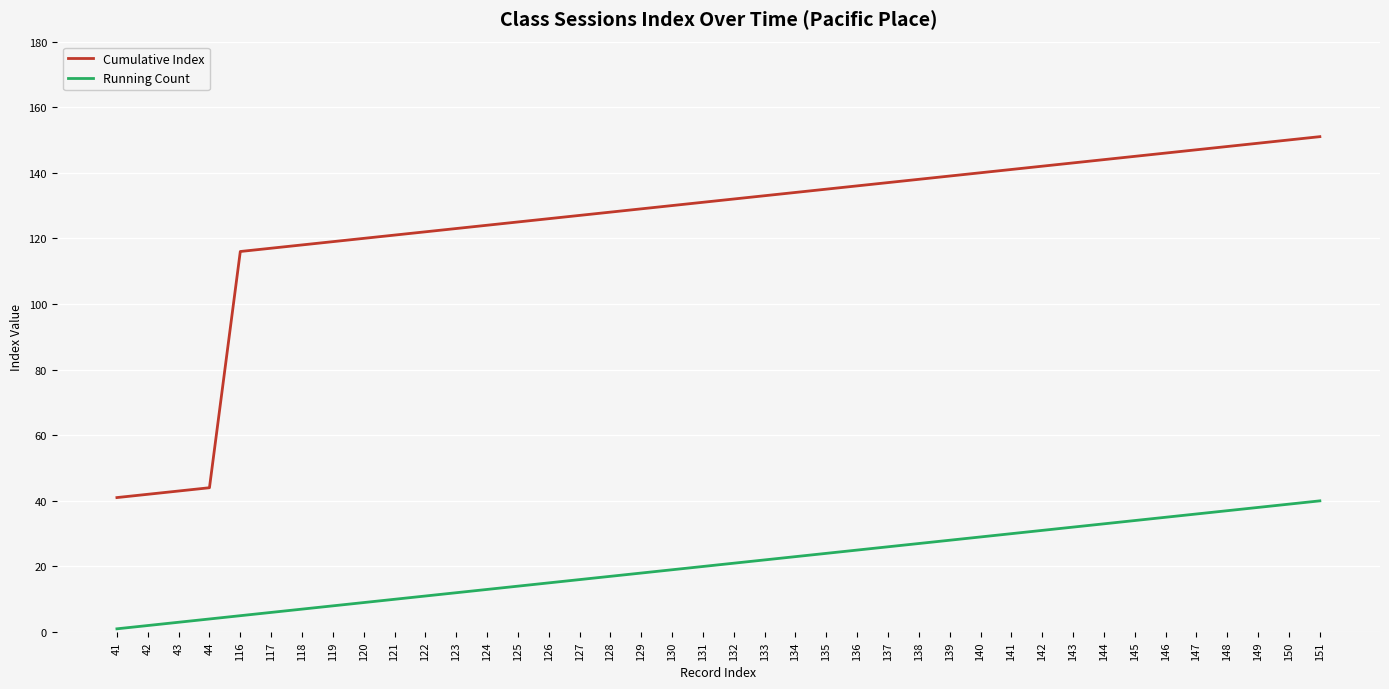

Reading right to left, transcribe all the data shown in this chart.

Cumulative Index: 151=151	150=150	149=149	148=148	147=147	146=146	145=145	144=144	143=143	142=142	141=141	140=140	139=139	138=138	137=137	136=136	135=135	134=134	133=133	132=132	131=131	130=130	129=129	128=128	127=127	126=126	125=125	124=124	123=123	122=122	121=121	120=120	119=119	118=118	117=117	116=116	44=44	43=43	42=42	41=41
Running Count: 151=40	150=39	149=38	148=37	147=36	146=35	145=34	144=33	143=32	142=31	141=30	140=29	139=28	138=27	137=26	136=25	135=24	134=23	133=22	132=21	131=20	130=19	129=18	128=17	127=16	126=15	125=14	124=13	123=12	122=11	121=10	120=9	119=8	118=7	117=6	116=5	44=4	43=3	42=2	41=1